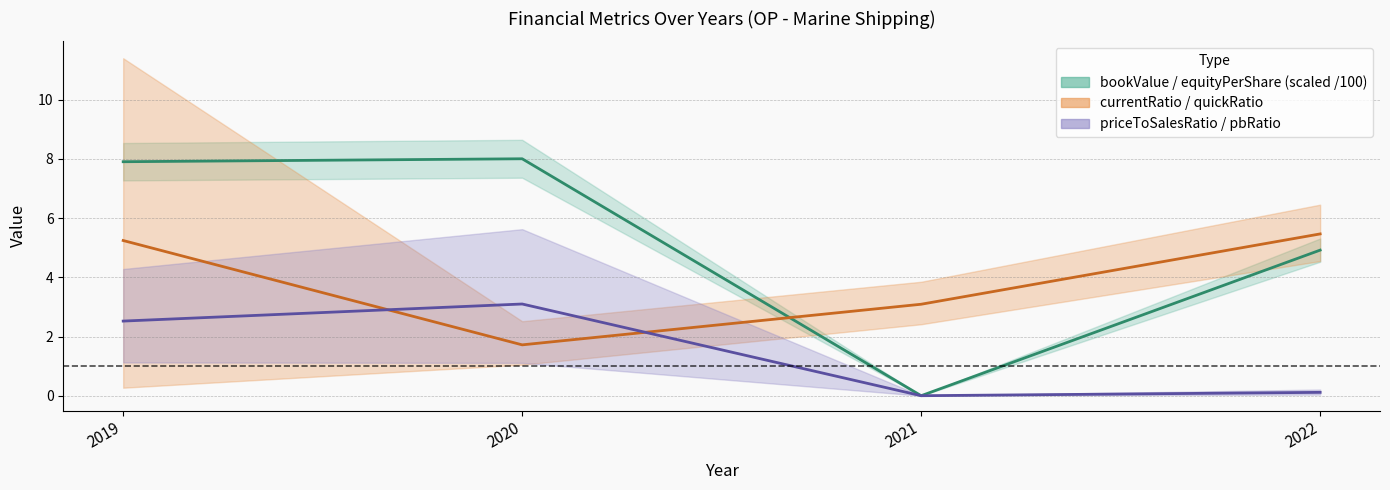

Which has a higher value, 2020 or 2022?

2020